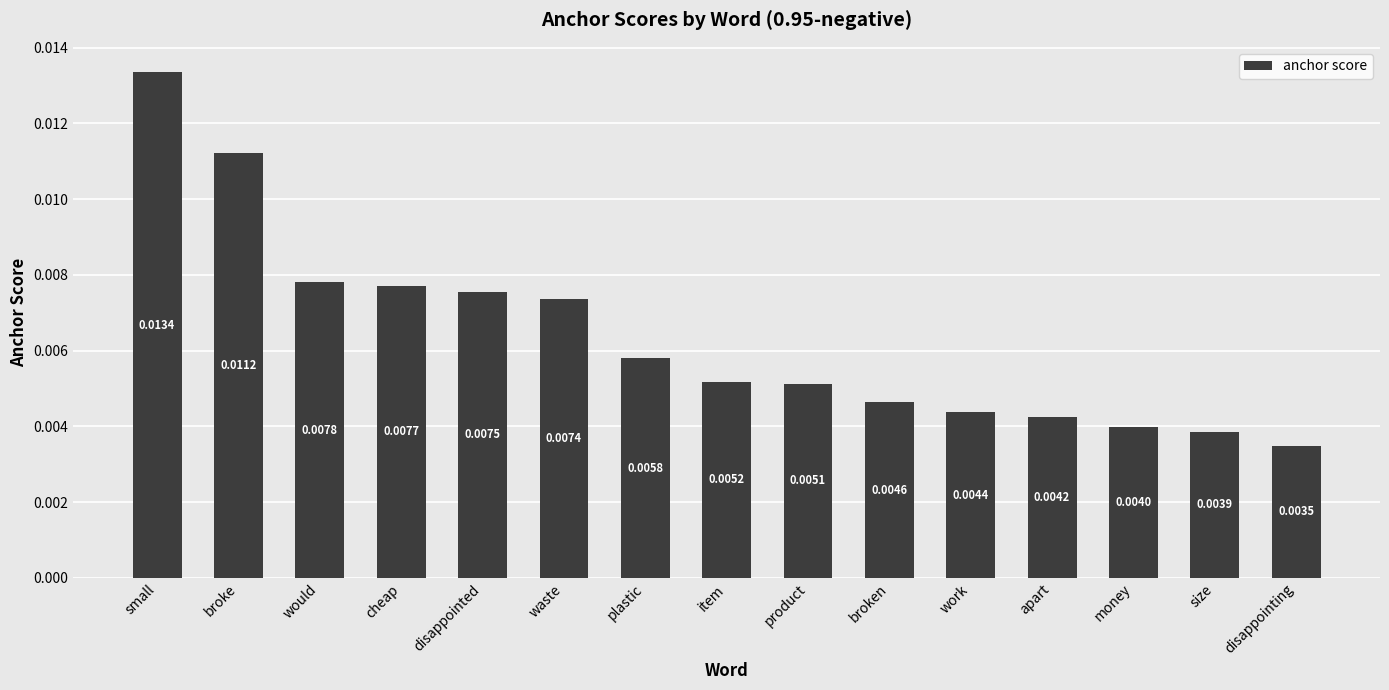

List the labels in order of value, smallest first.

disappointing, size, money, apart, work, broken, product, item, plastic, waste, disappointed, cheap, would, broke, small